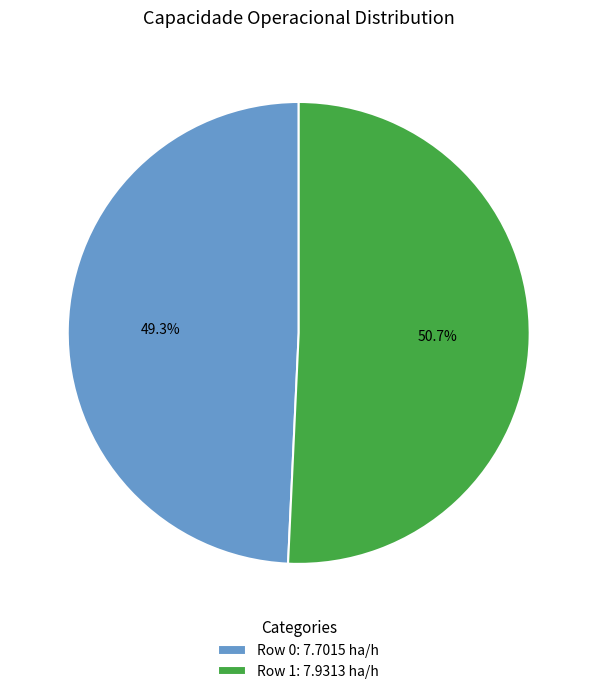

To the nearest percent, what is the difference between the Row 1 and Row 0 slice percentages?

1%